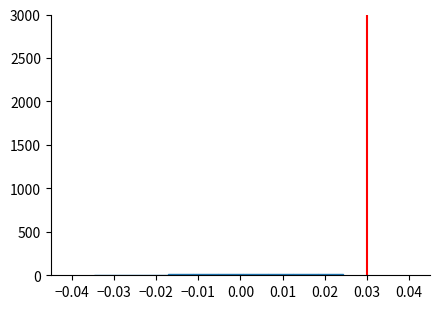

Reading left to right, transcribe this chart: for each bar, give the range it covers on the x-axis and its height. Neither the bar edges nor the heights are printed on the chart, so give them approximately, as read against the axes.

-0.035 to -0.029: under 50
-0.029 to -0.023: under 50
-0.023 to -0.017: under 50
-0.017 to -0.011: under 50
-0.011 to -0.005: under 50
-0.005 to 0.001: under 50
0.001 to 0.007: under 50
0.007 to 0.012: under 50
0.012 to 0.018: under 50
0.018 to 0.024: under 50